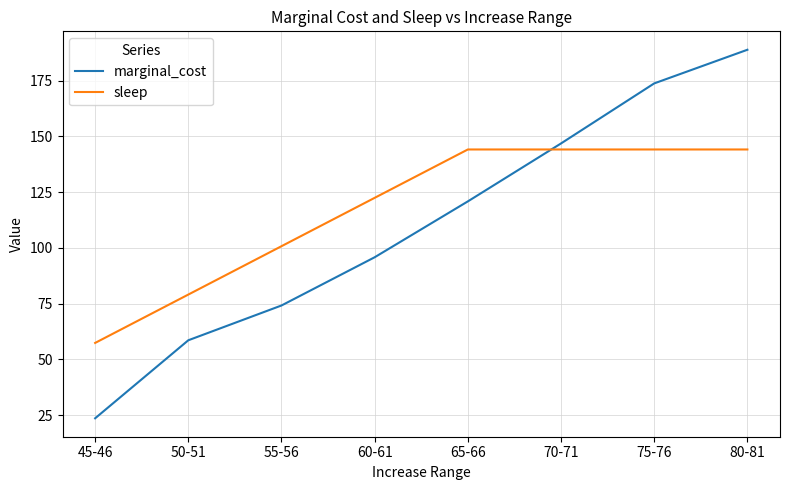

Which series has the widest spread of values?

marginal_cost